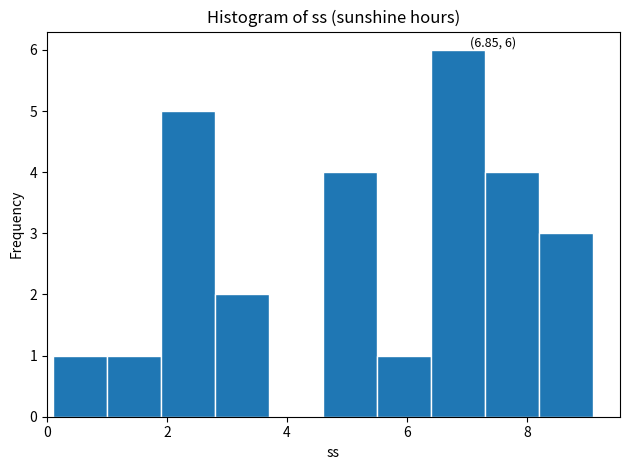

Which range on the x-axis has the tallest bar?

6.4 to 7.3